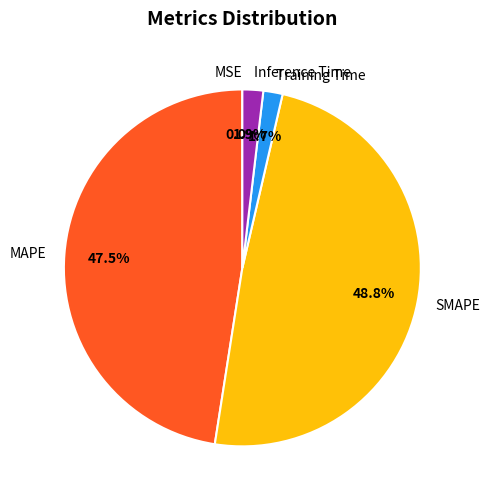

Which category has the biggest portion of the pie?

SMAPE